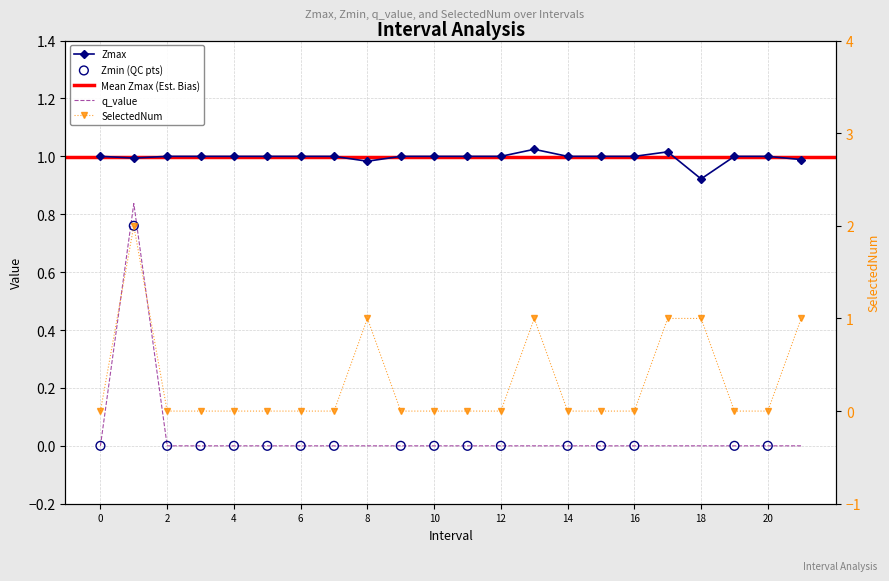

At how many categories does at least one series exceed 1?

3